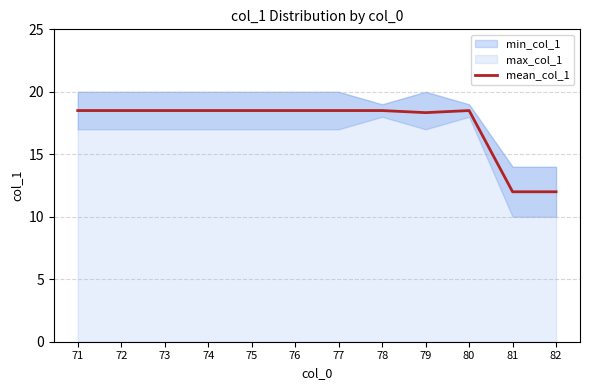

Rank the categories by value from highest to lowest.

71, 72, 73, 74, 75, 76, 77, 78, 80, 79, 81, 82